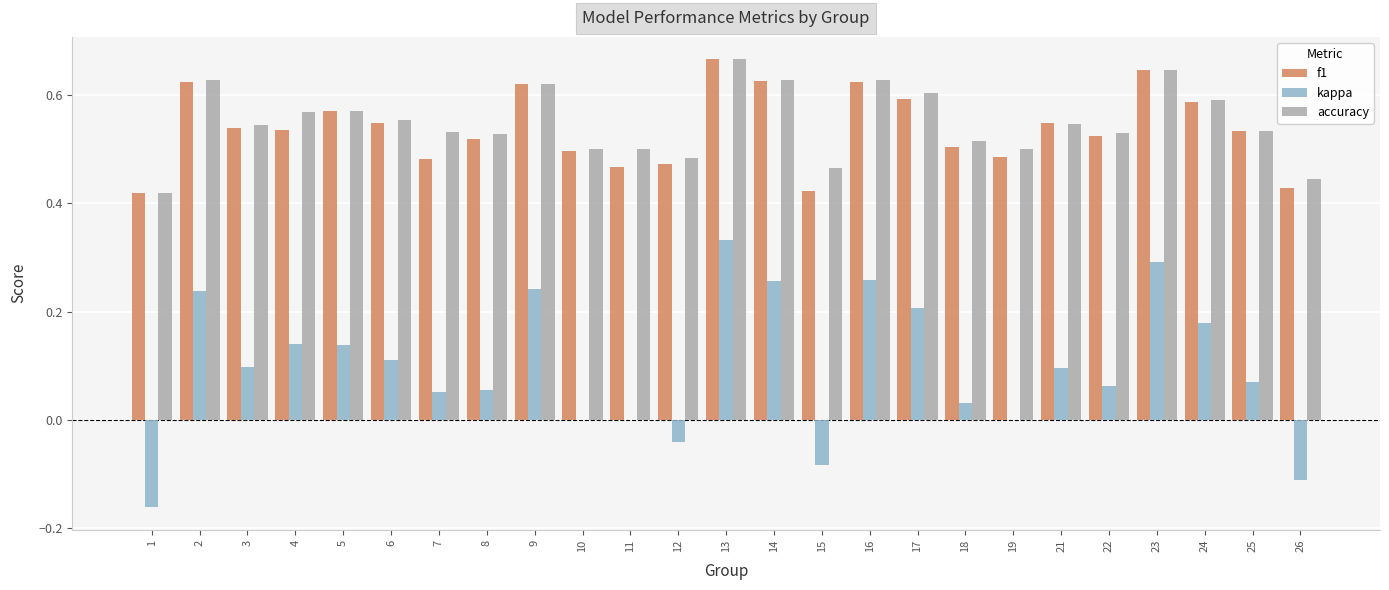

Are the bars horizontal?

No